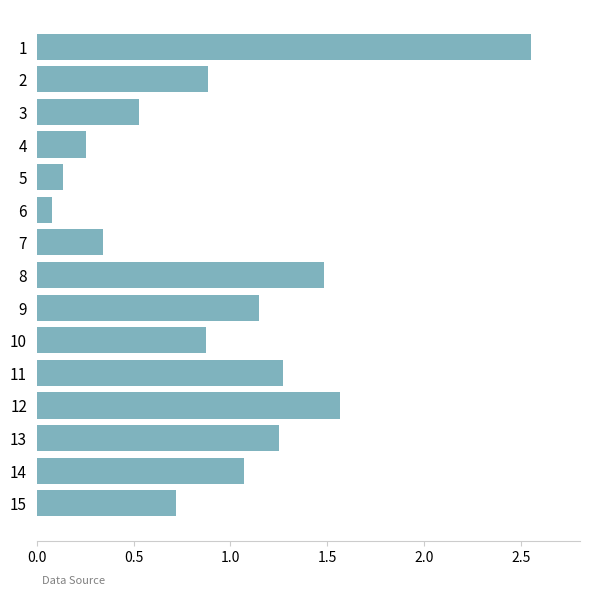

How many categories are shown in the chart?

15